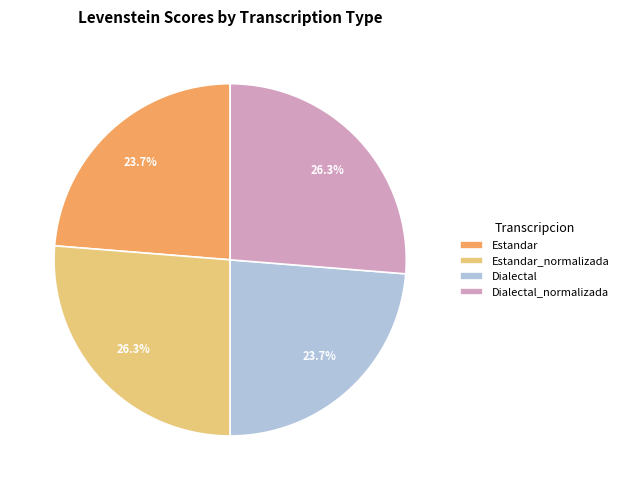

Count the number of slices in the pie.

4